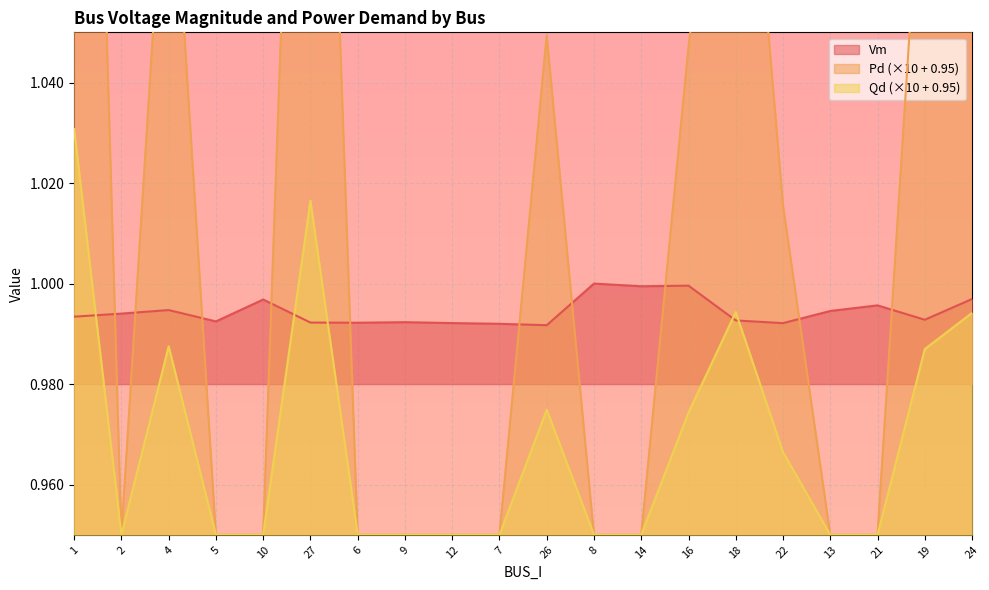

What is the difference between the maximum and minimum values in the Pd series?

0.3